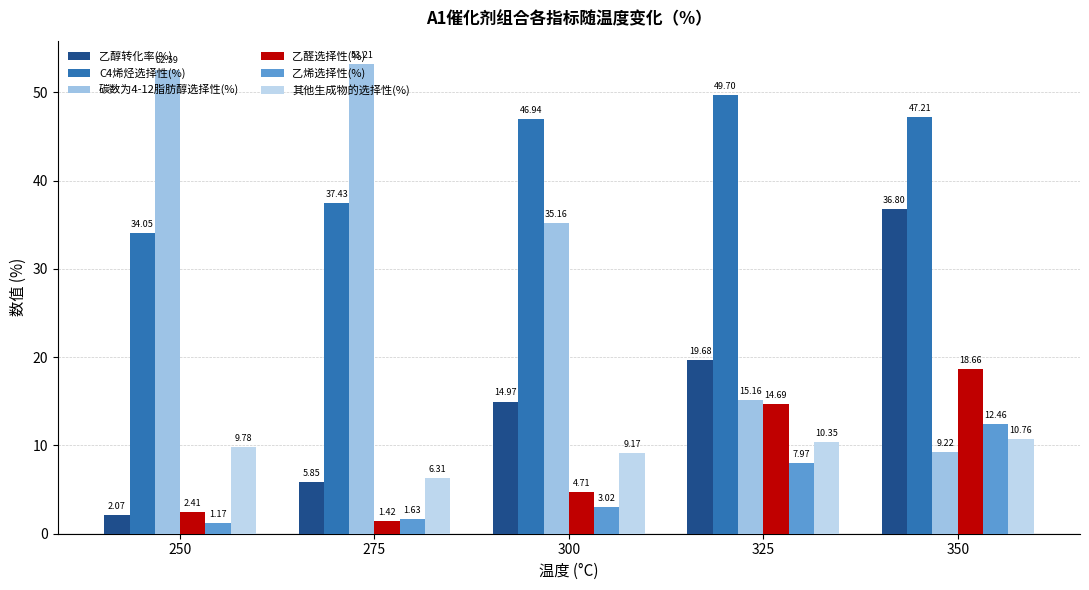

What is the total value across all series at 350?

135.1